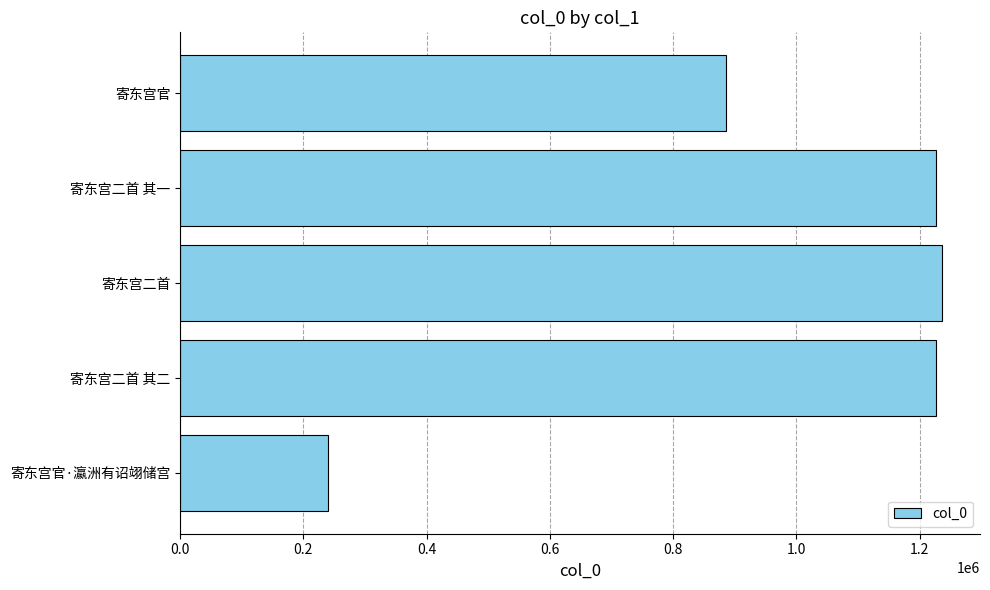

What is the minimum value shown in the chart?

240090